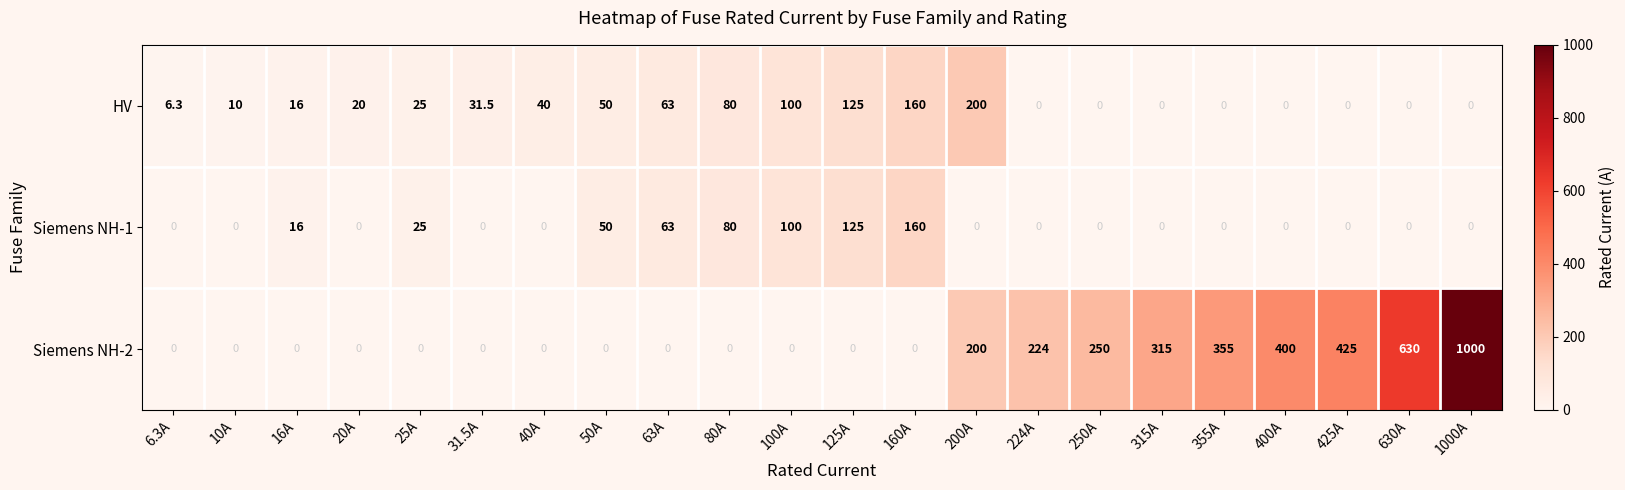

Which series has the largest range (max minus min)?

Siemens NH-2